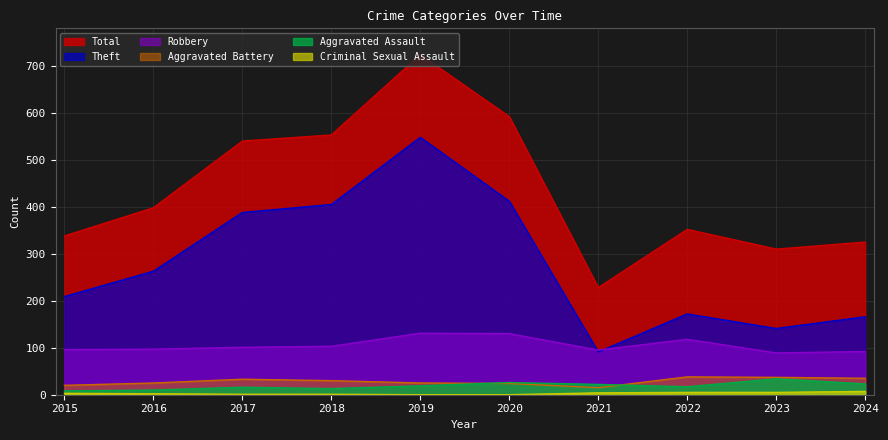

Which category has the lowest value in the Total series?

2021